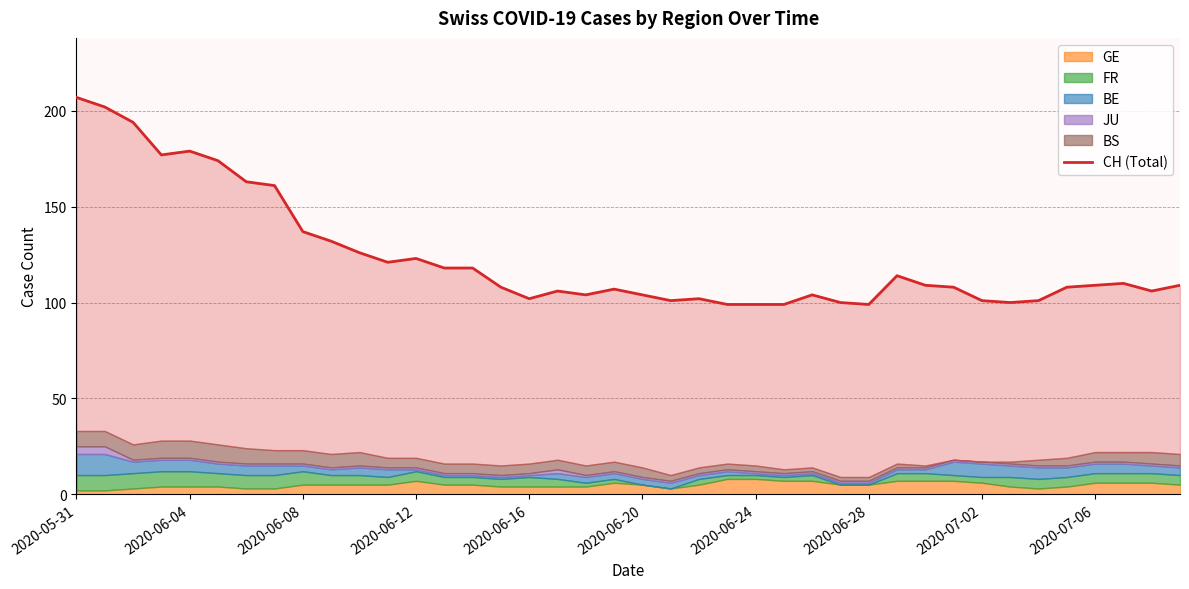

How many data points are less than 109?

20